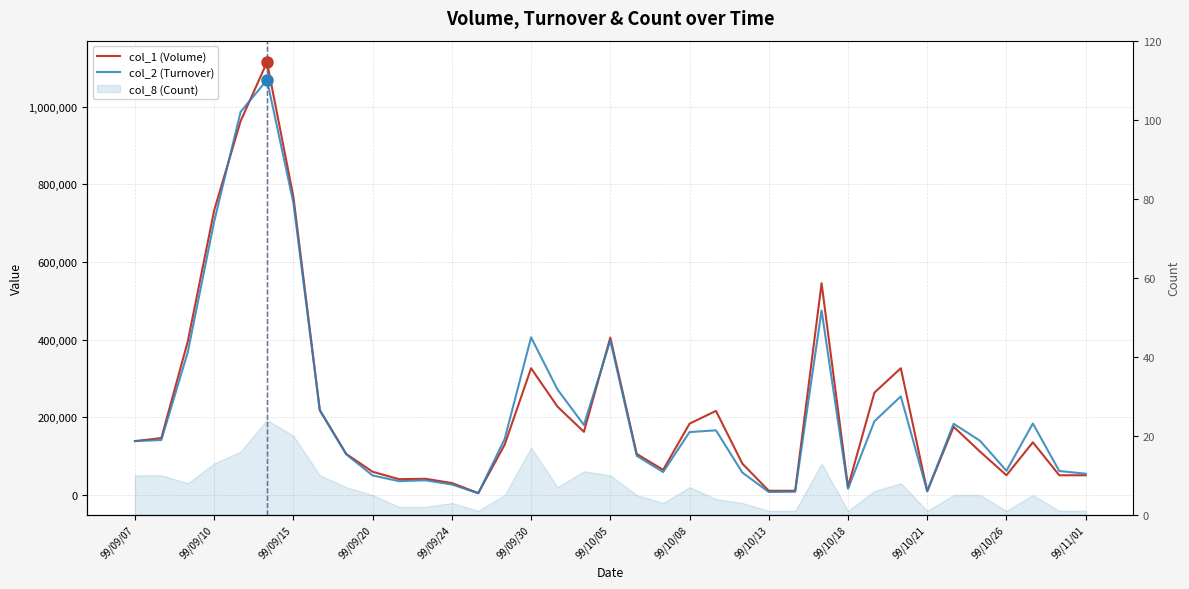

Which series has the largest range (max minus min)?

col_1 (Volume)